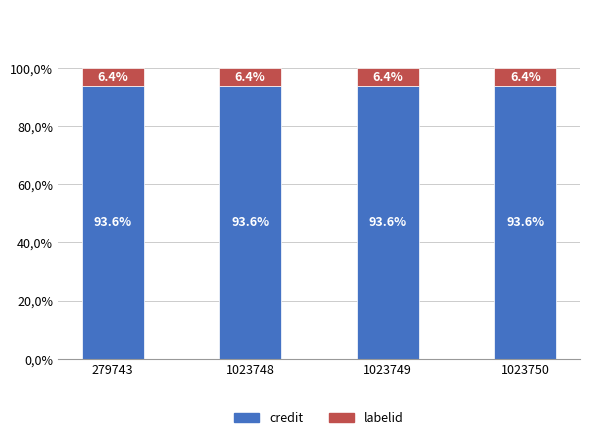

Which has a higher value, 1023749 or 279743?

1023749